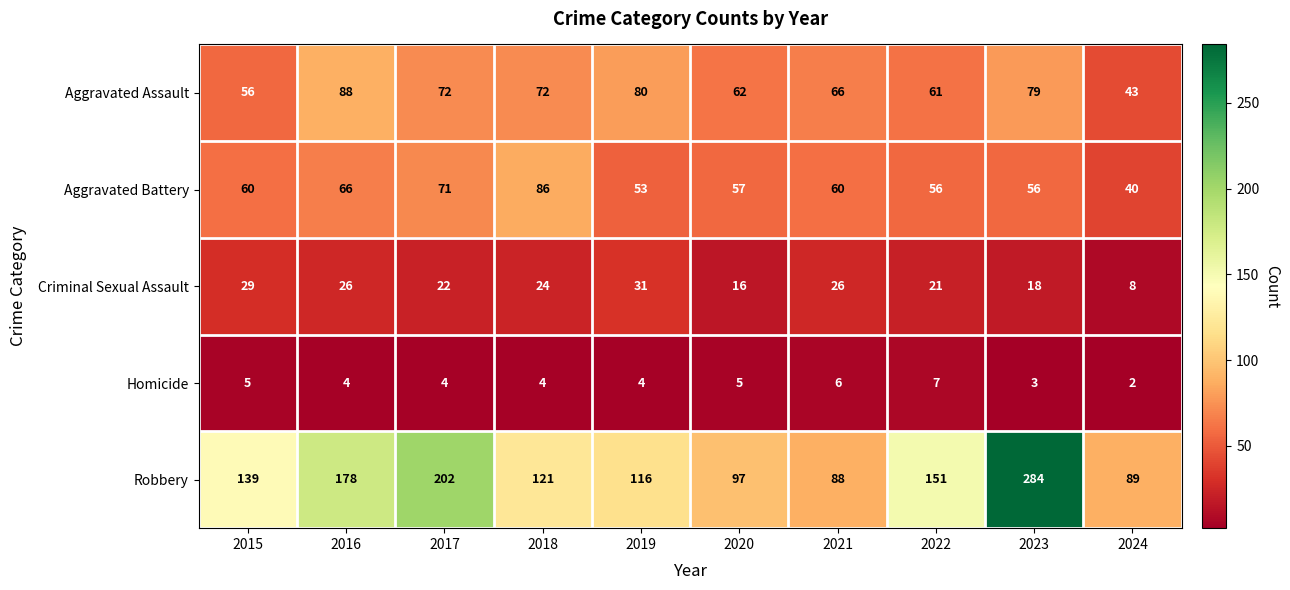

How many categories are shown in the chart?

10